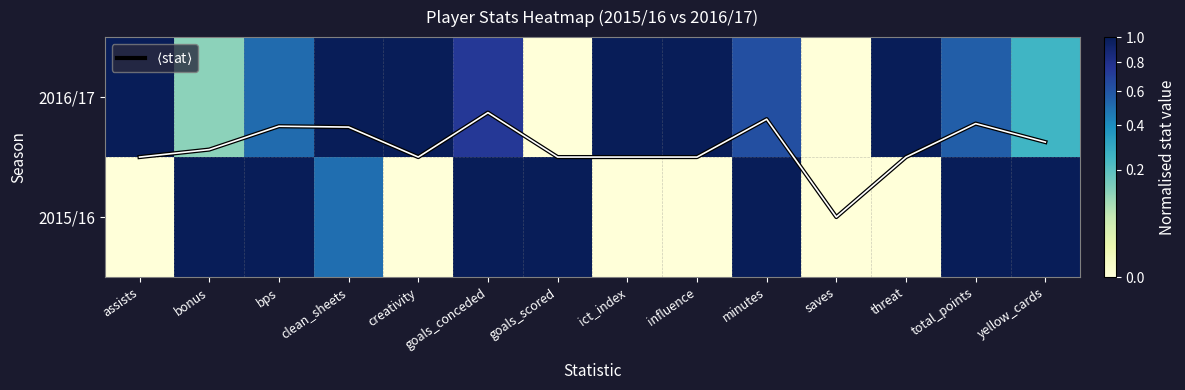

What is the sum of the 2016/17 values at goals_conceded and yellow_cards?

1.0